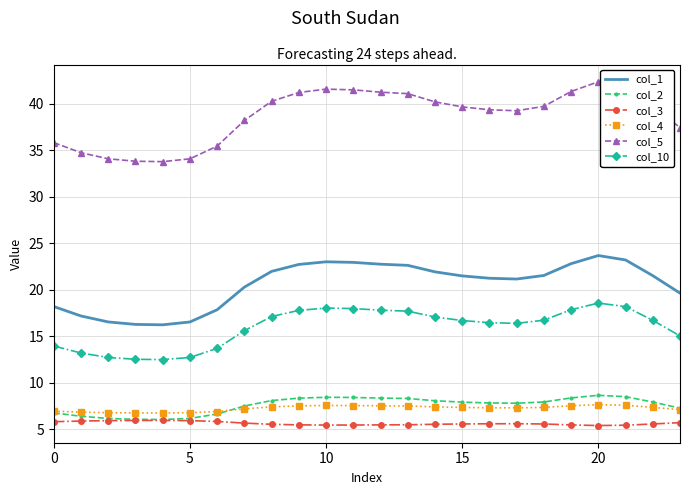

What is the minimum value shown in the chart?

5.4